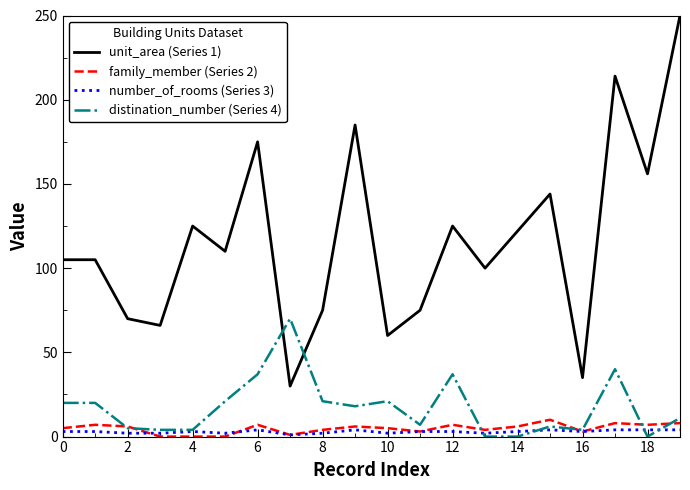

True or false: family_member (Series 2) and unit_area (Series 1) cross at least once.

False